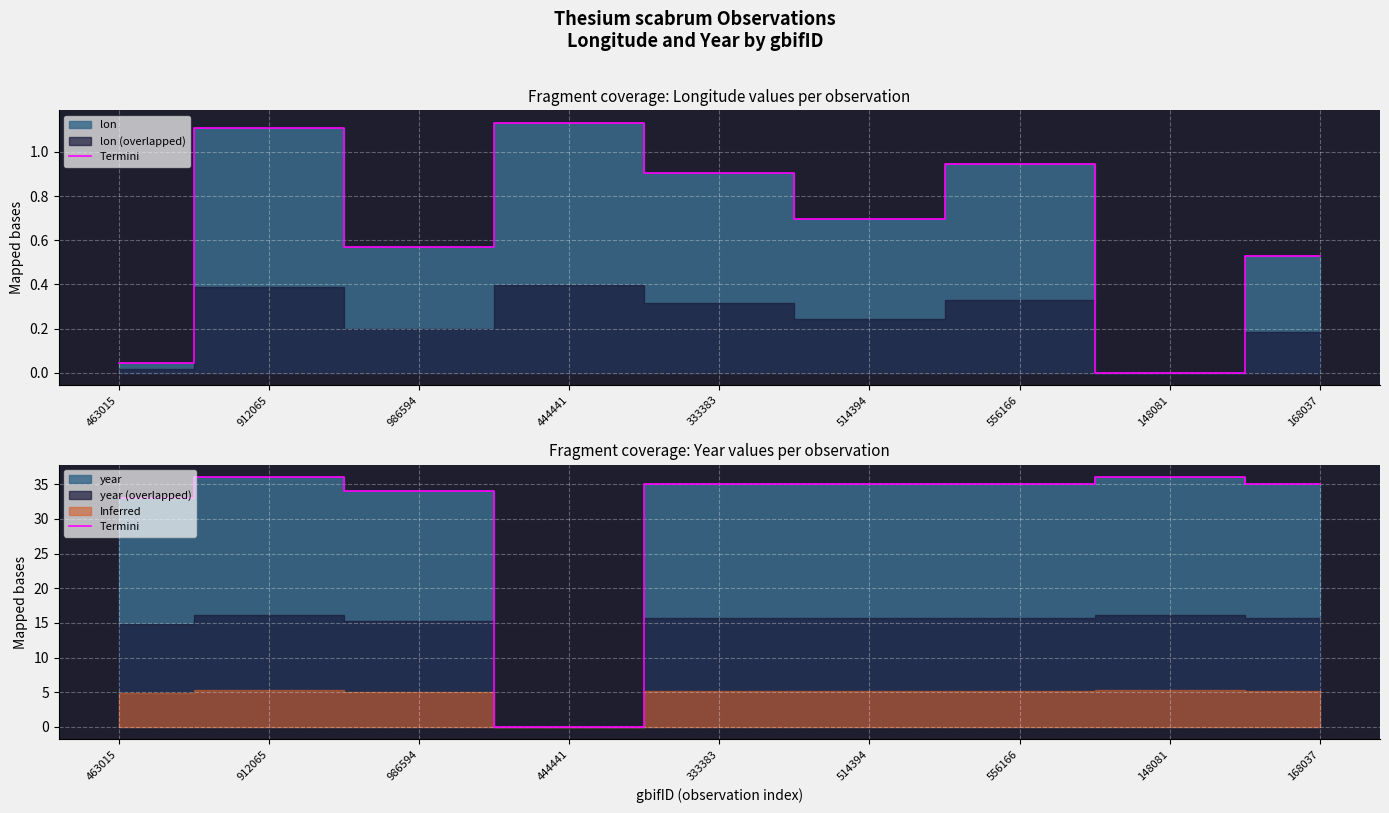

Reading right to left, what are all the values shown in this chart?

35	36	35	35	35	0	34	36	33